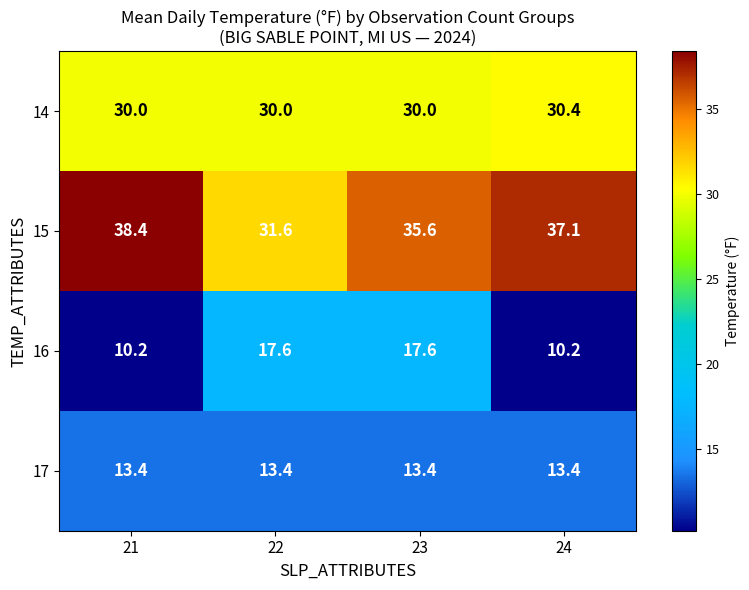

At 24, list the series in order from smallest to largest.

16, 17, 14, 15